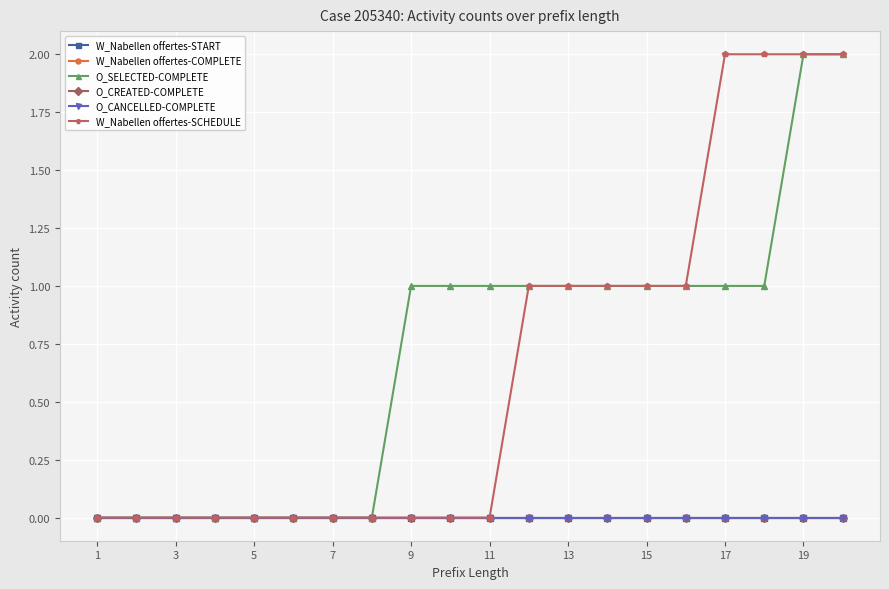

Is this an area chart (filled region under the line)?

No